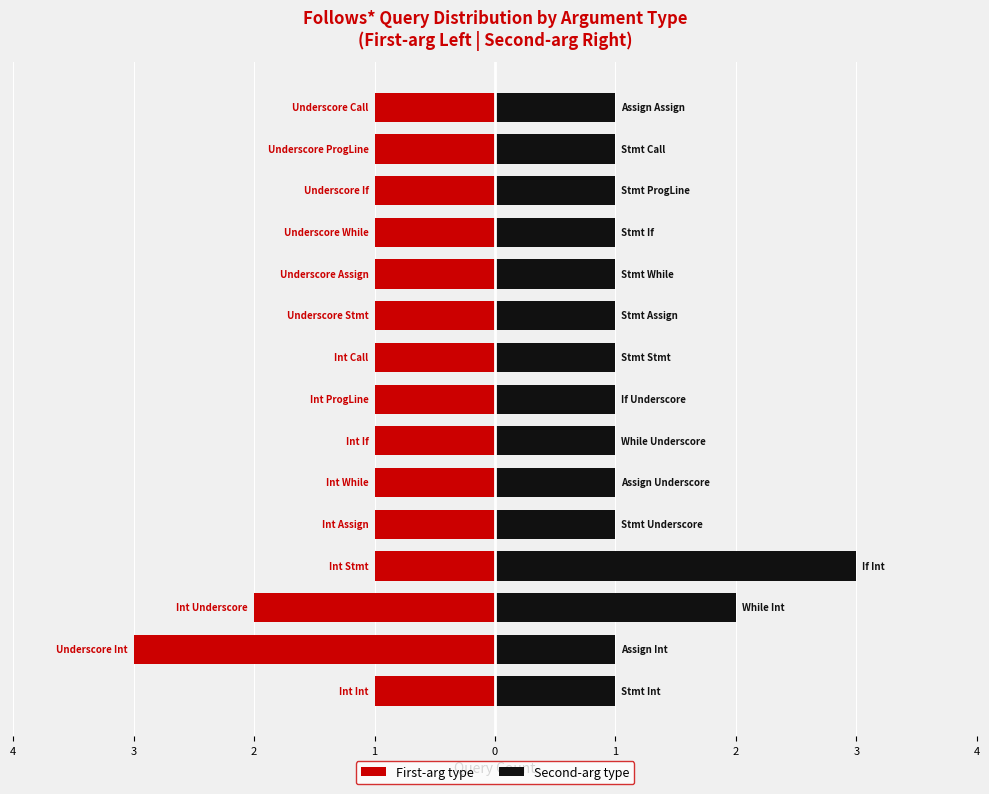

True or false: Second-arg type has a value of 1 at 3.

True